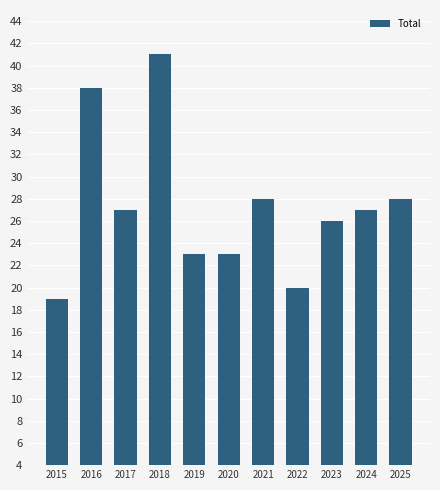

Approximately how many times larger is the value at 2017 compared to 2019?

1.2